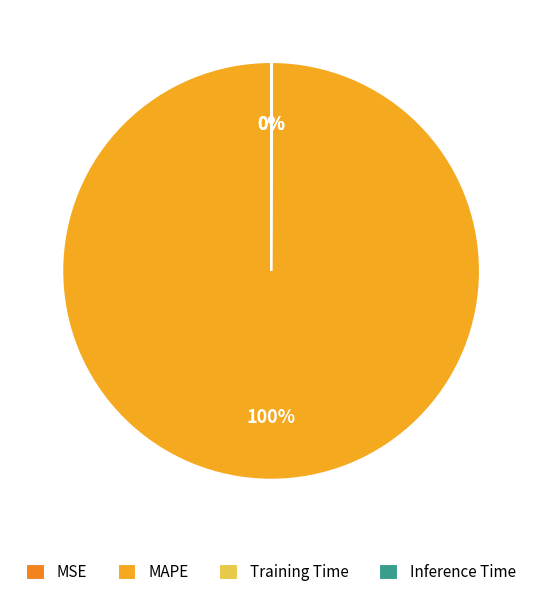

To the nearest percent, what is the average slice percentage?

25%